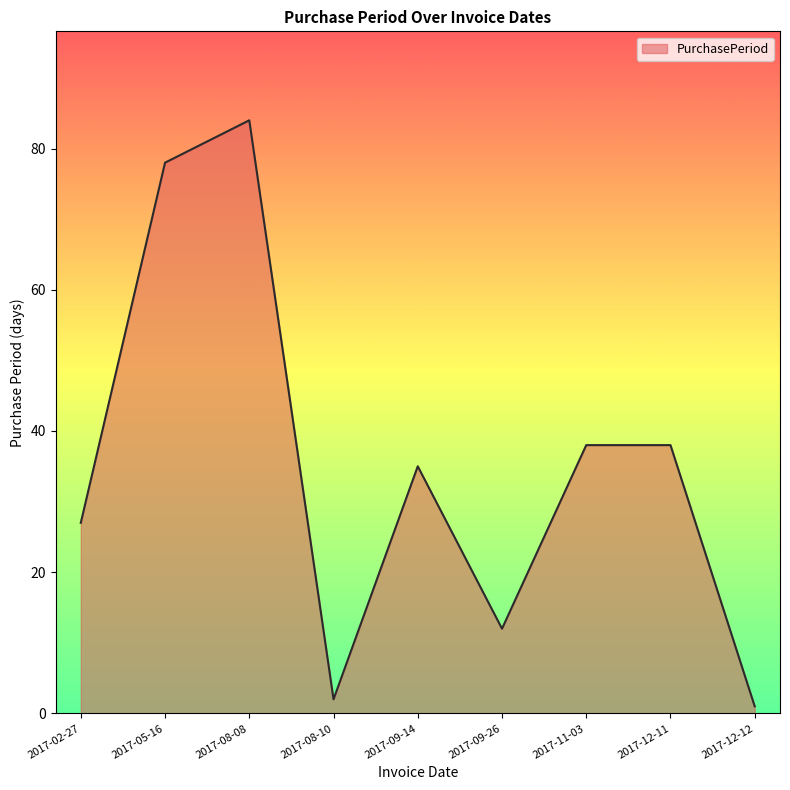

At which category does the chart reach its peak across all series?

2017-08-08